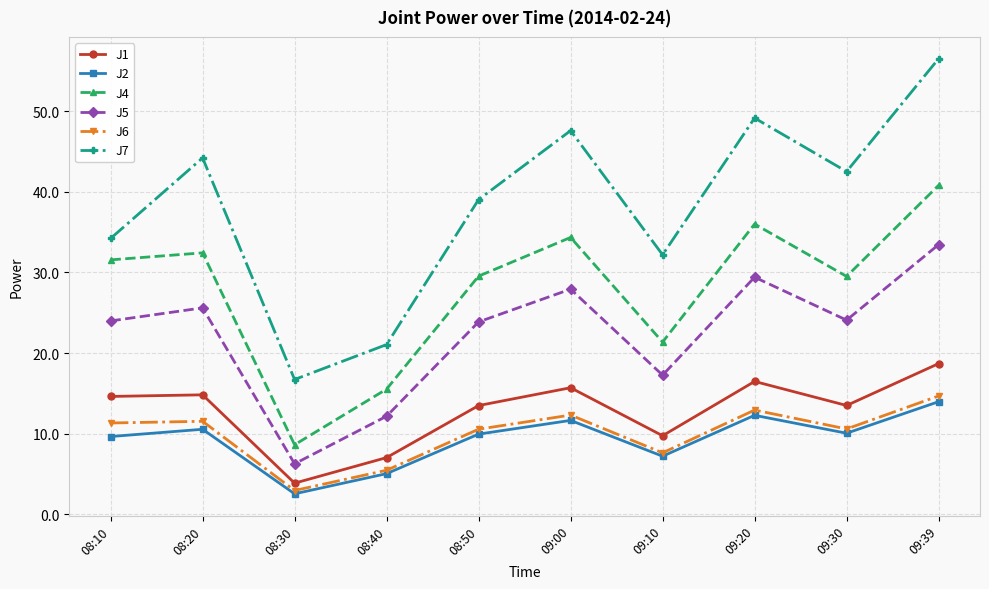

At how many categories does at least one series exceed 15?

10